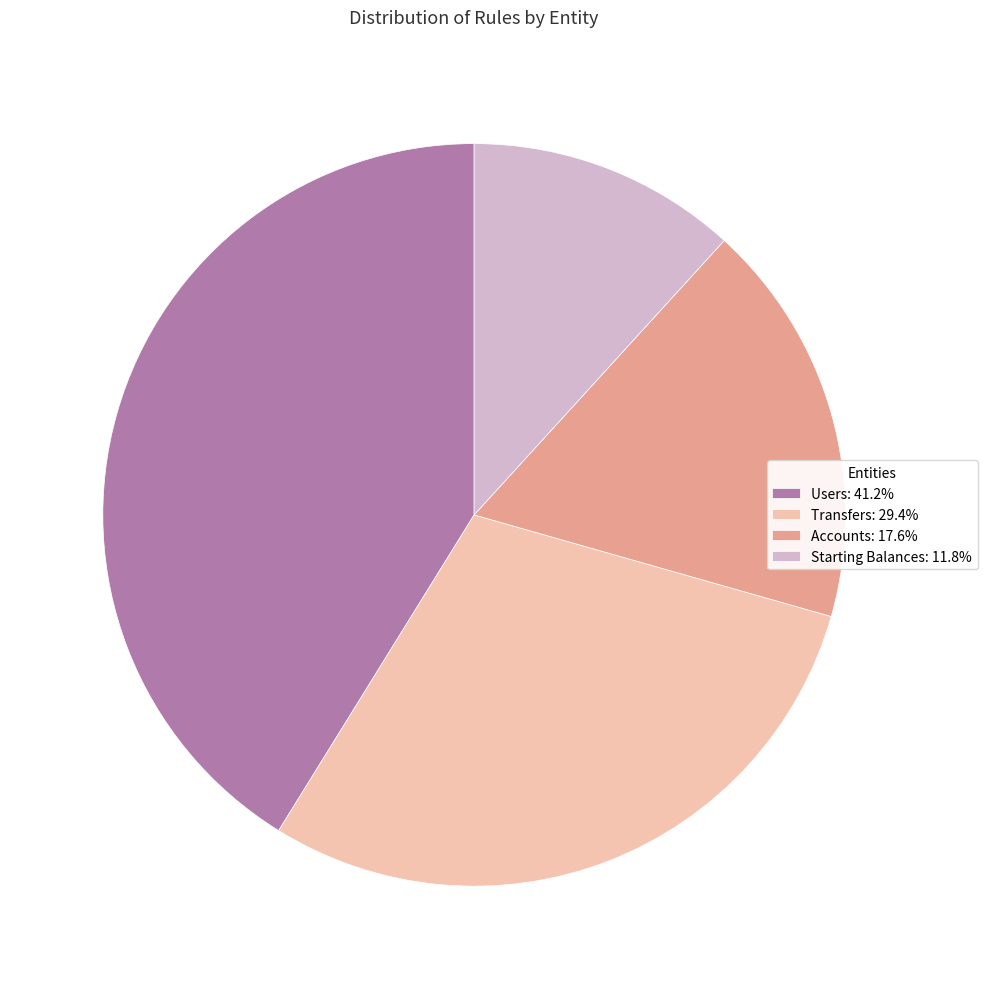

True or false: Starting Balances accounts for 26% of the total.

False